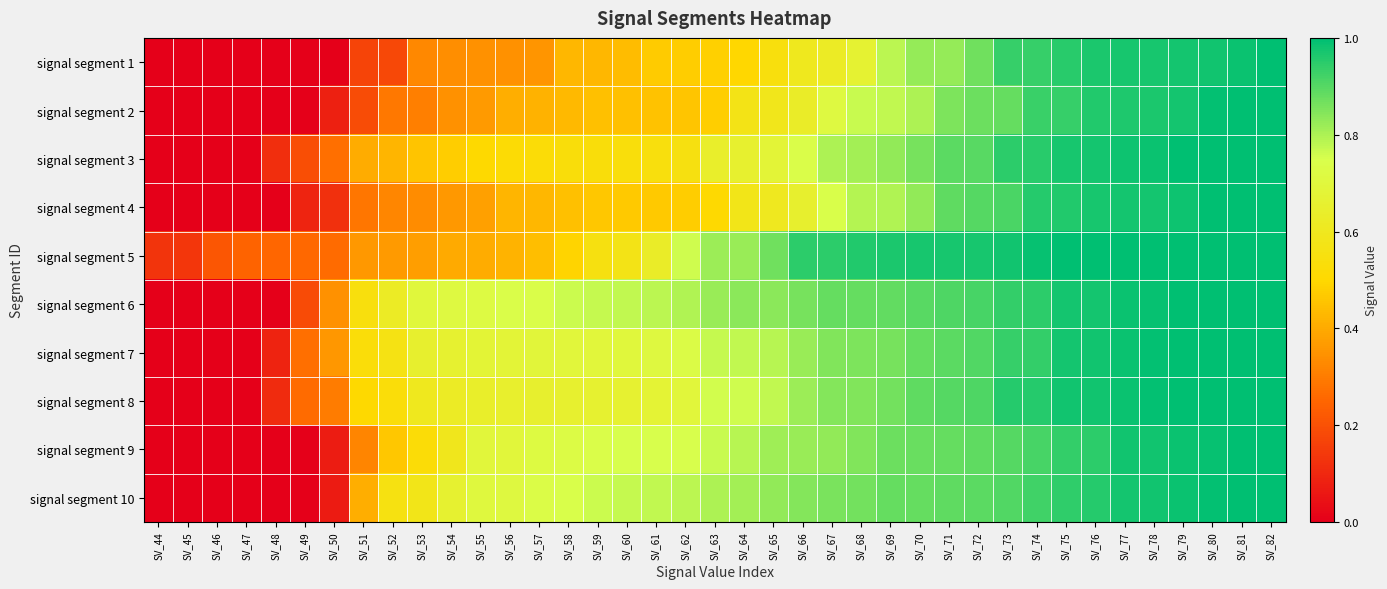

Which has a higher value, SV_63 or SV_72?

SV_72